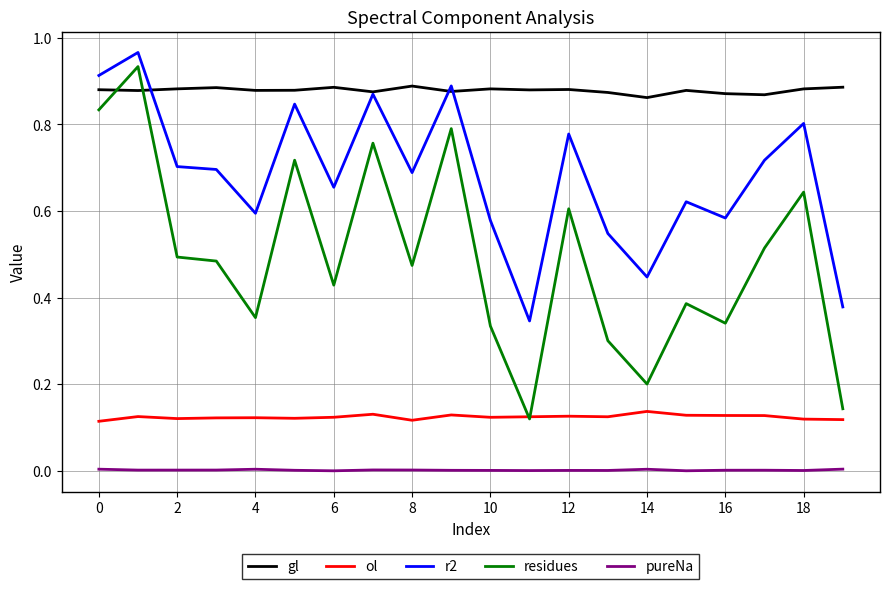

True or false: pureNa and residues cross at least once.

False